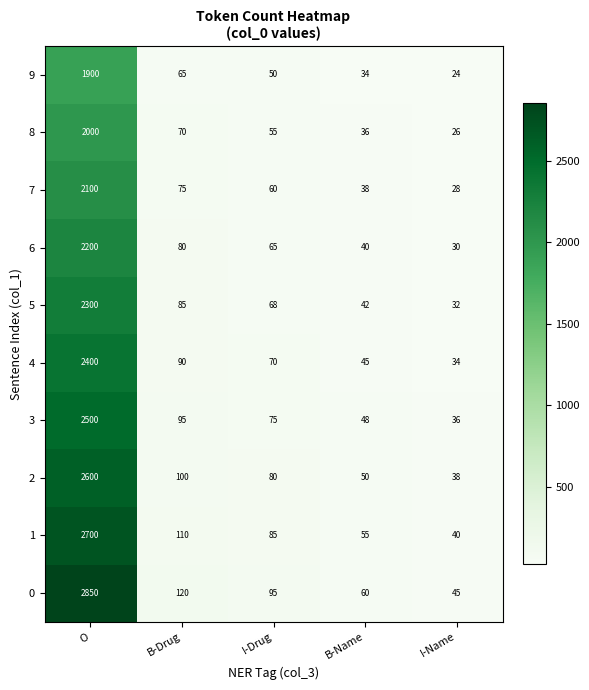

What is the average value of the 0 series?

634